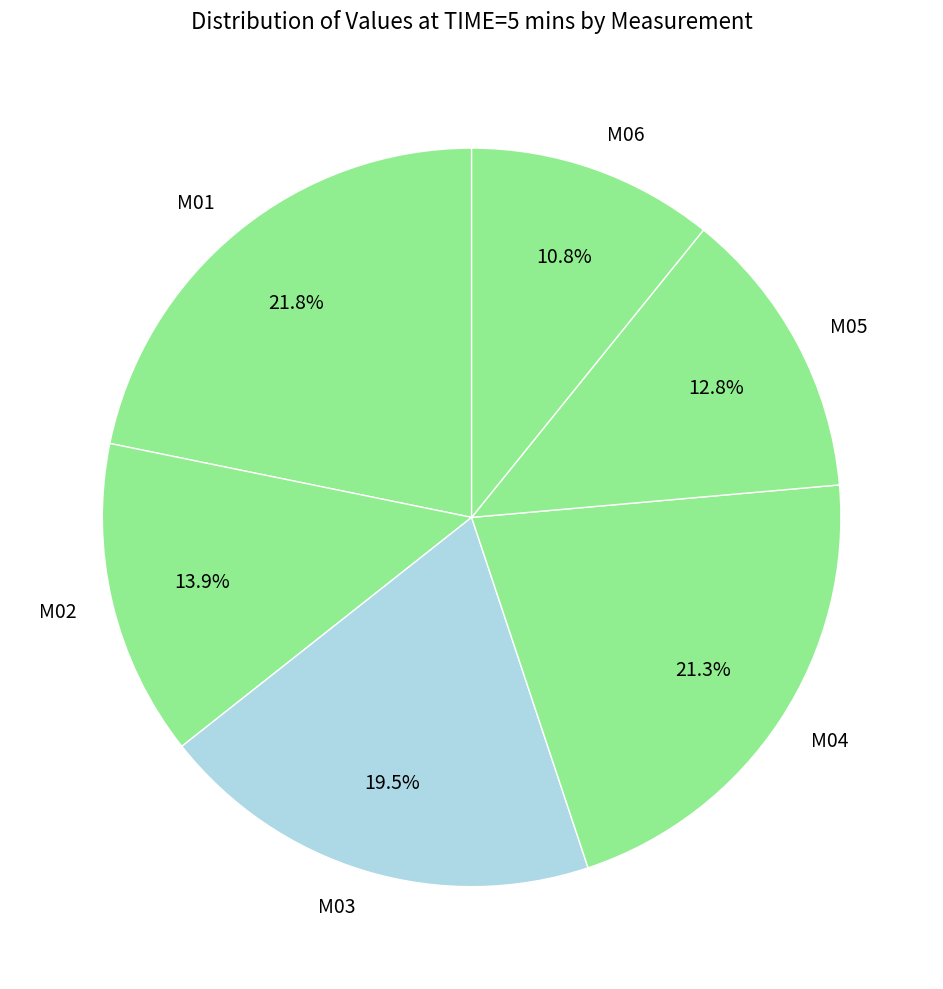

Count the number of slices in the pie.

6